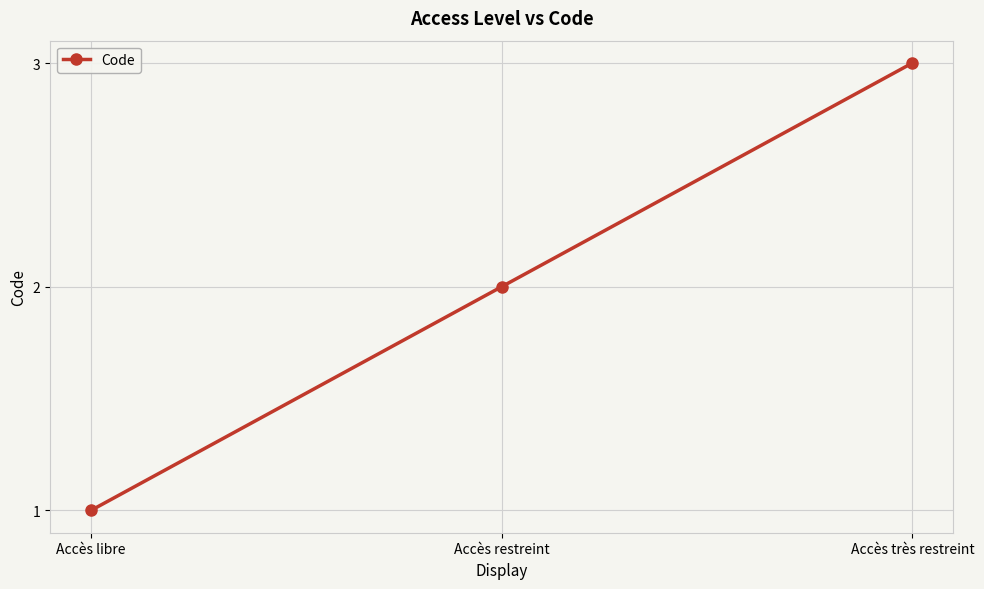

The chart shows a value of 3 at Accès très restreint. True or false?

True